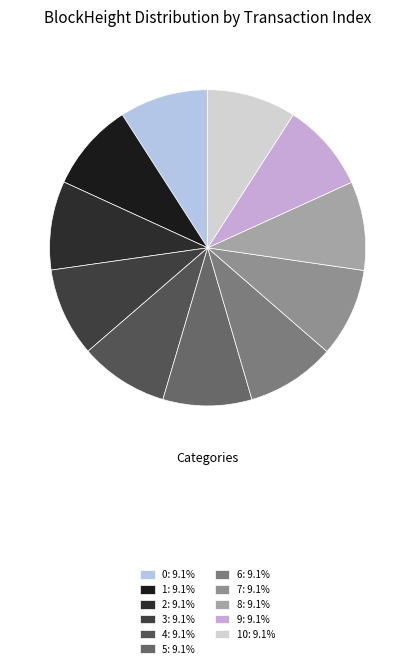

How many segments does this pie chart have?

11